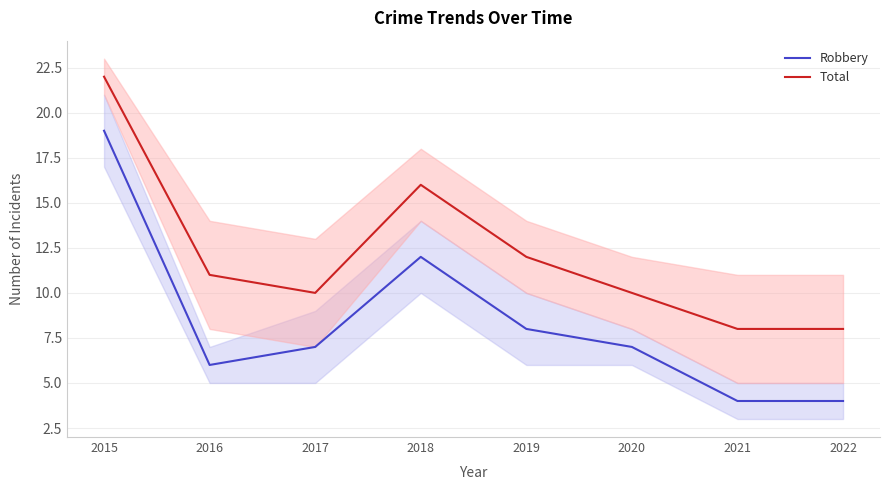

True or false: Total and Robbery intersect in this chart.

False